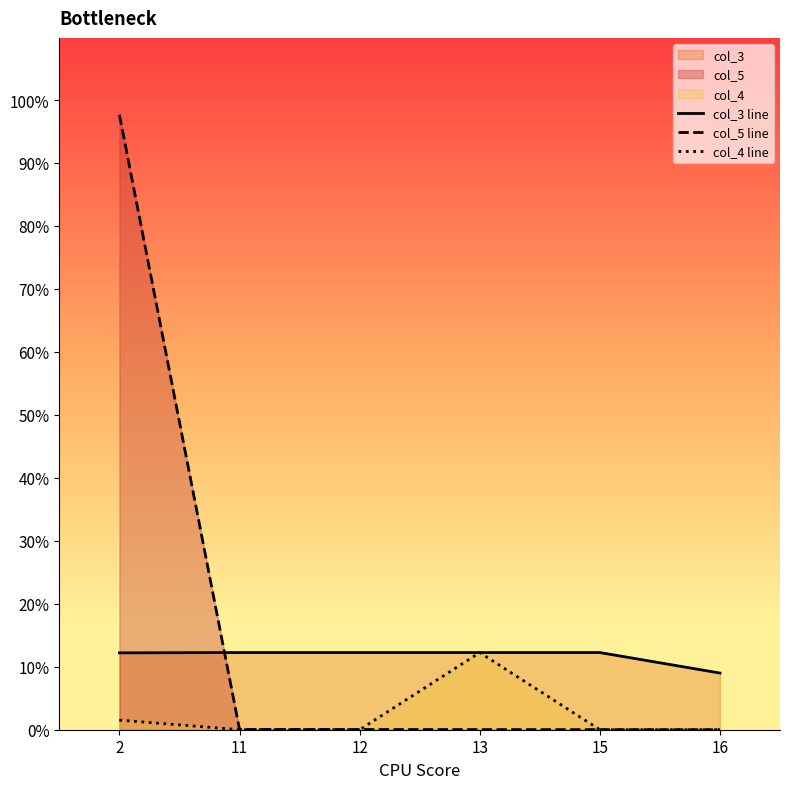

True or false: col_3 line has more than 2 interior local peaks.

False